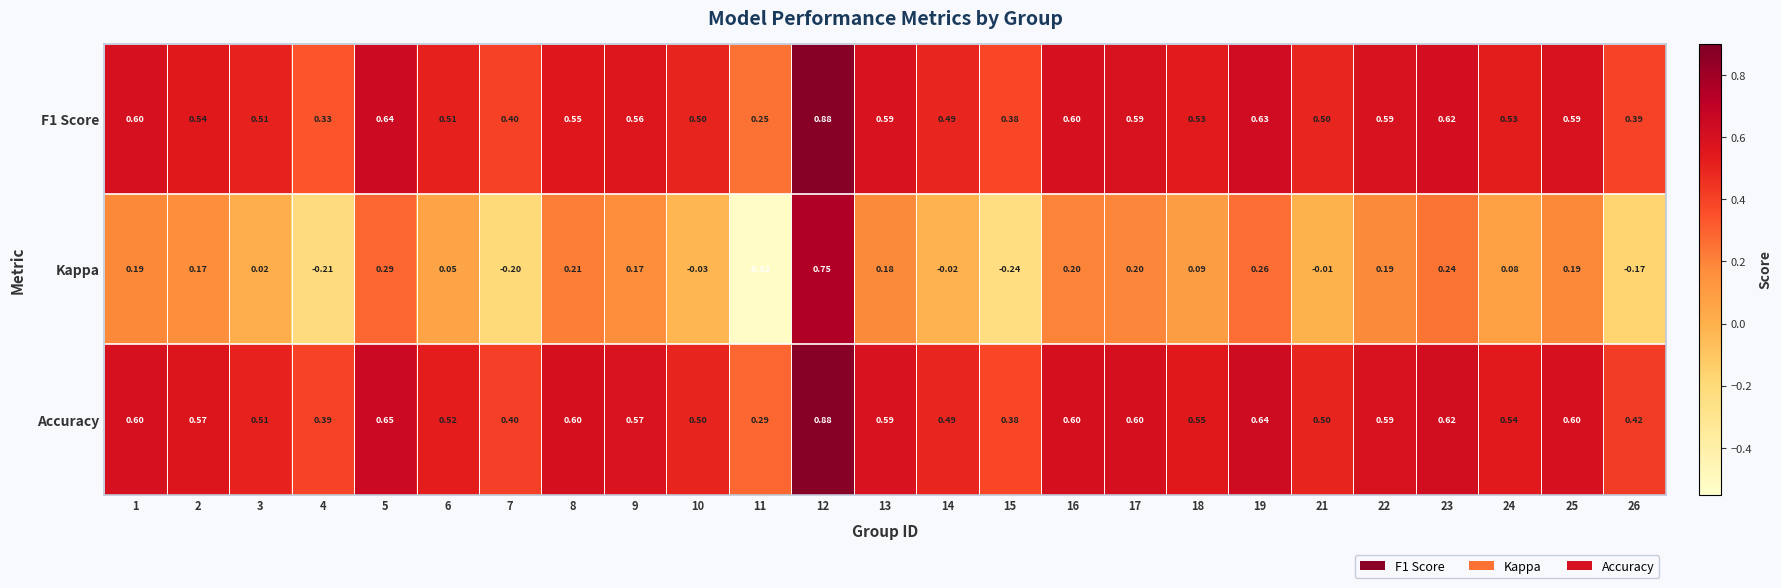

At how many categories does at least one series exceed 0?

25